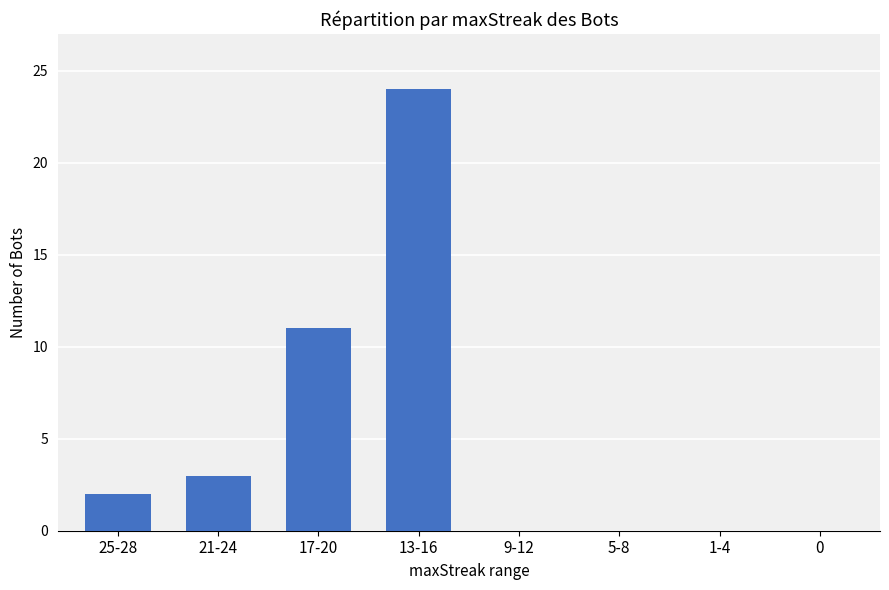

Where is the data nearest to the value 12?

17-20